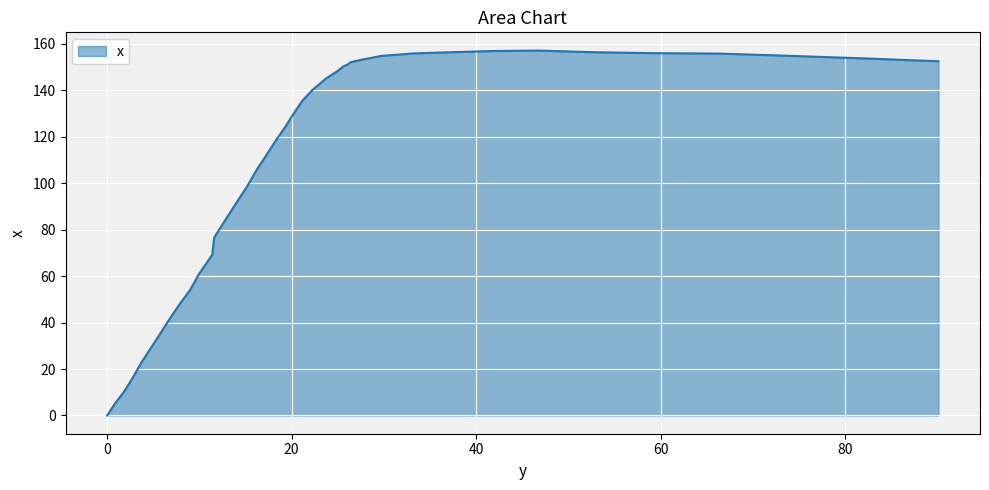

What is the greatest value displayed?

157.1